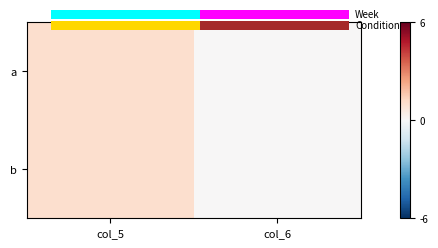

At how many categories does at least one series exceed 0?

1